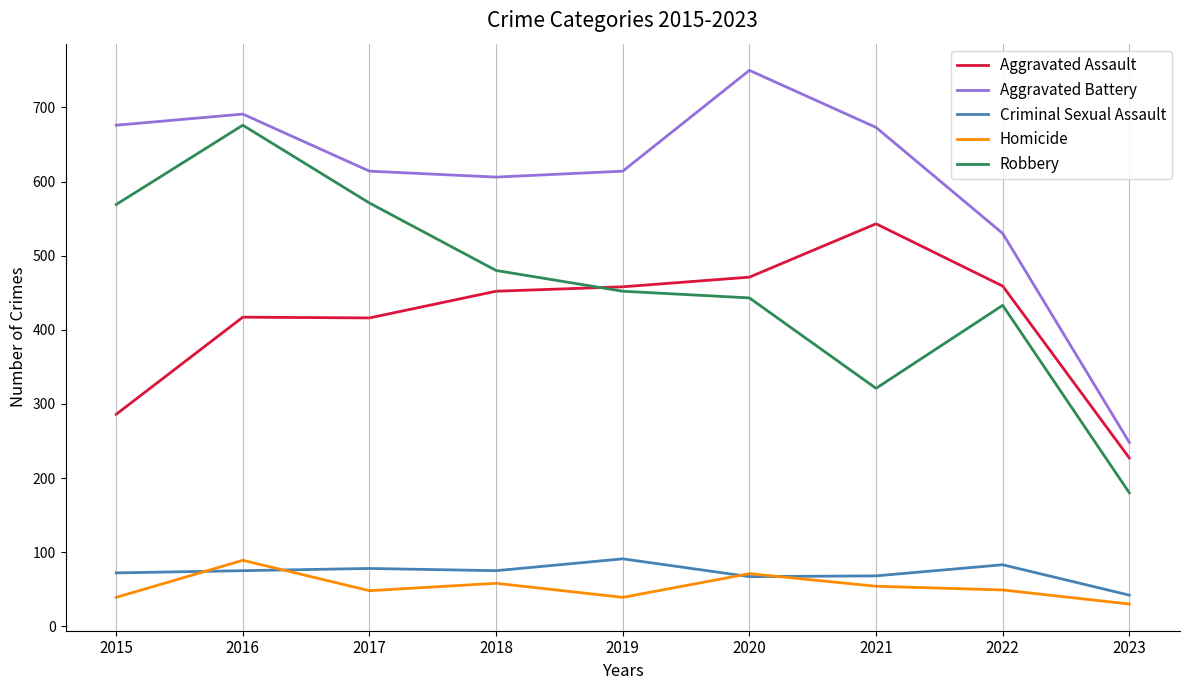

What is the sum of all Criminal Sexual Assault values?

651